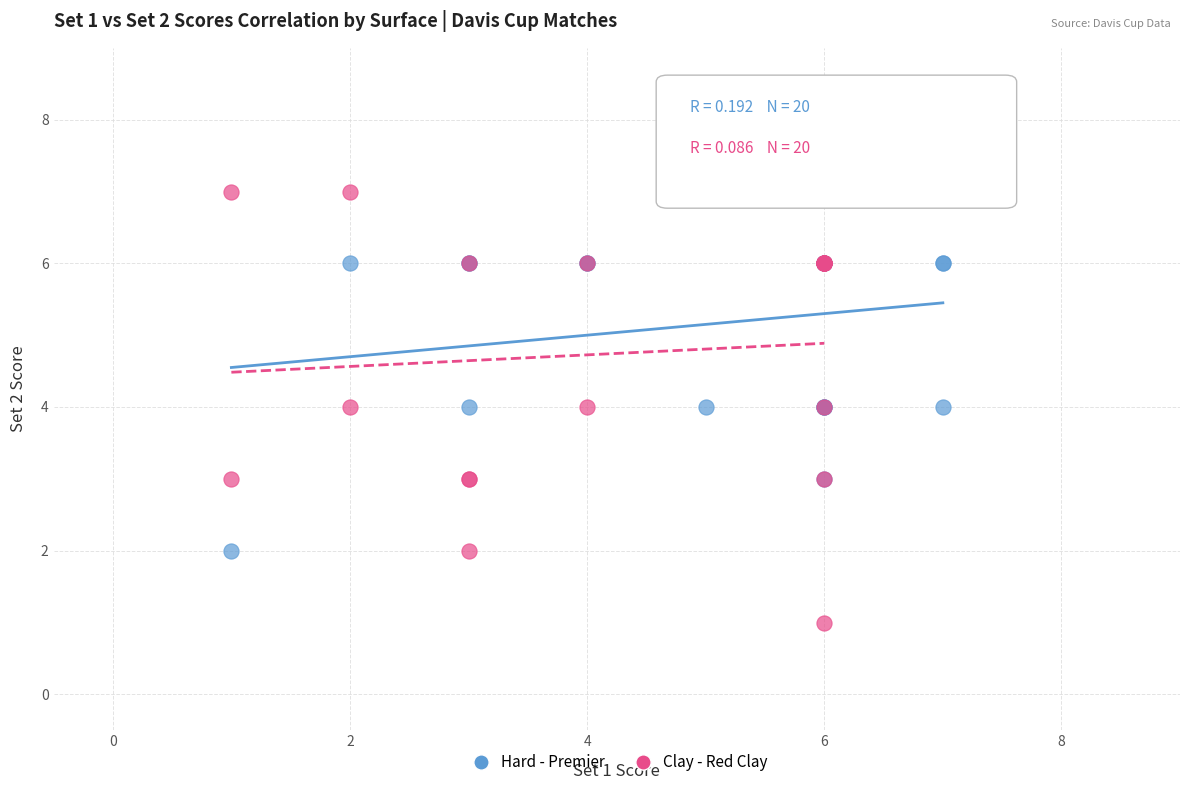

Which series contains the lowest Y value?

Clay - Red Clay